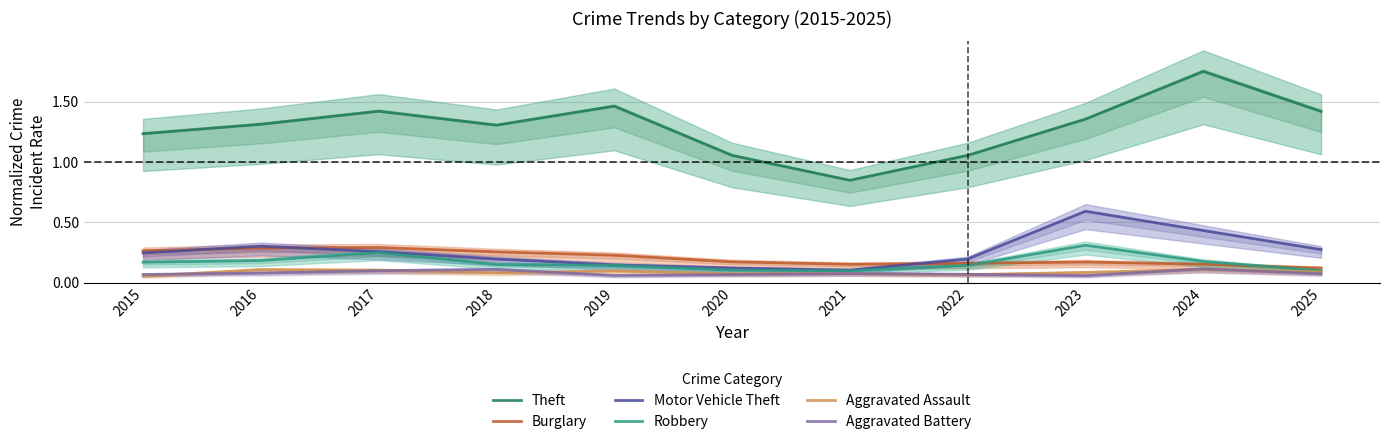

Is the value of Burglary at 2023 greater than the value of Theft at 2017?

No